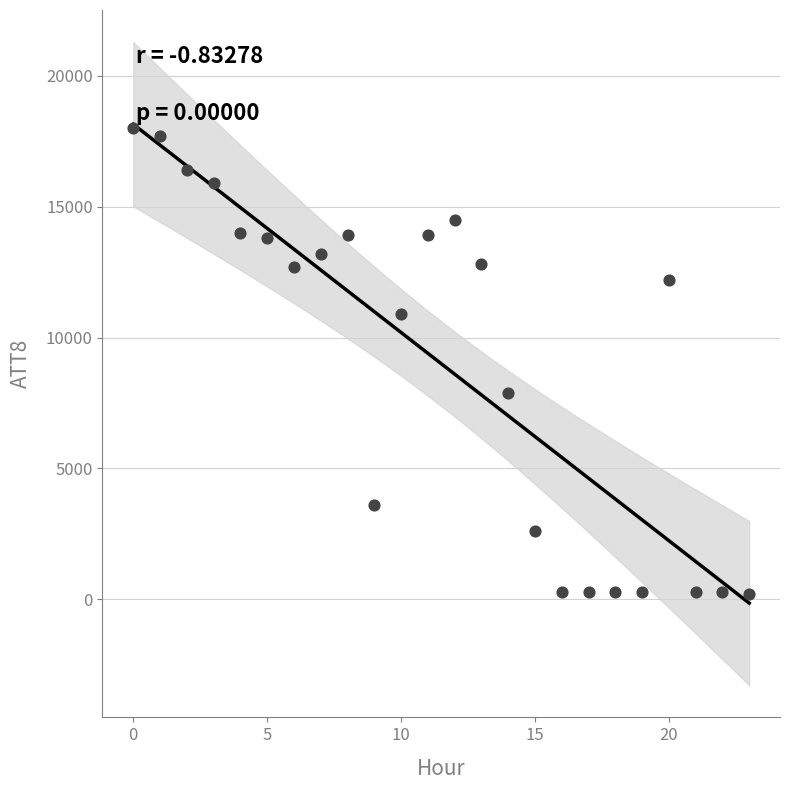

What is the range of Y values (max minus min)?

17800